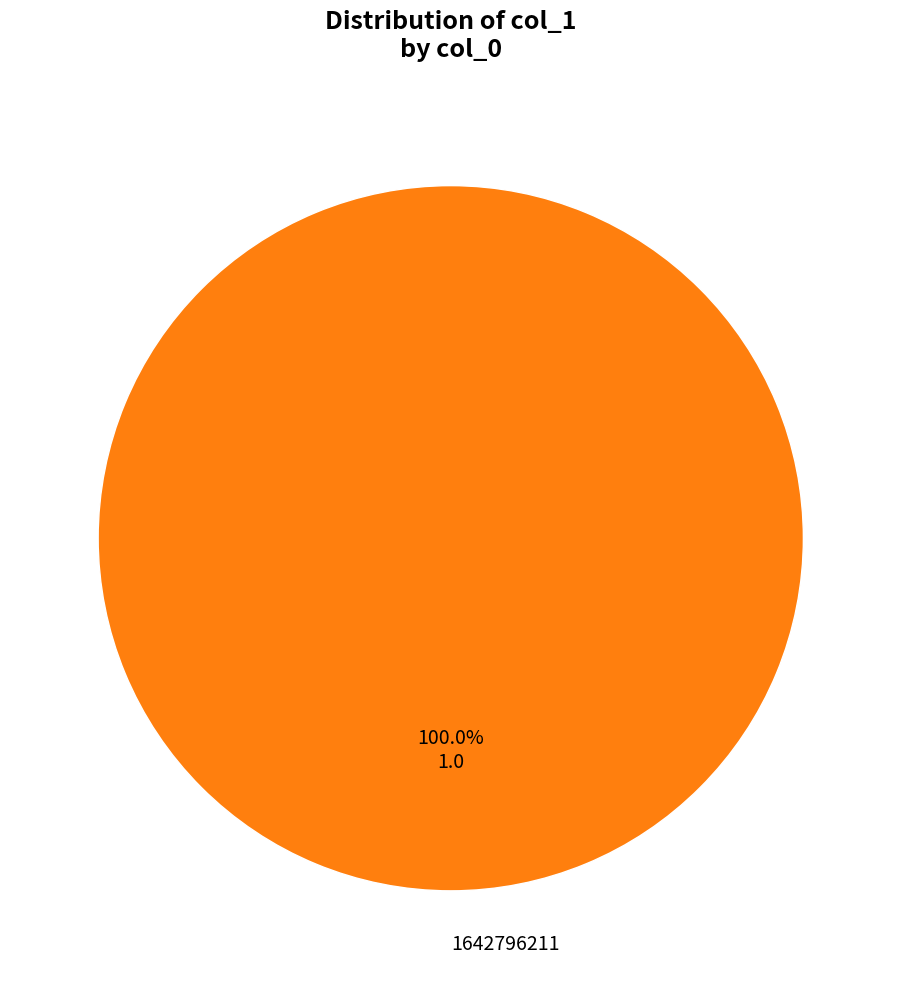

Rank the categories by value from highest to lowest.

1642796211